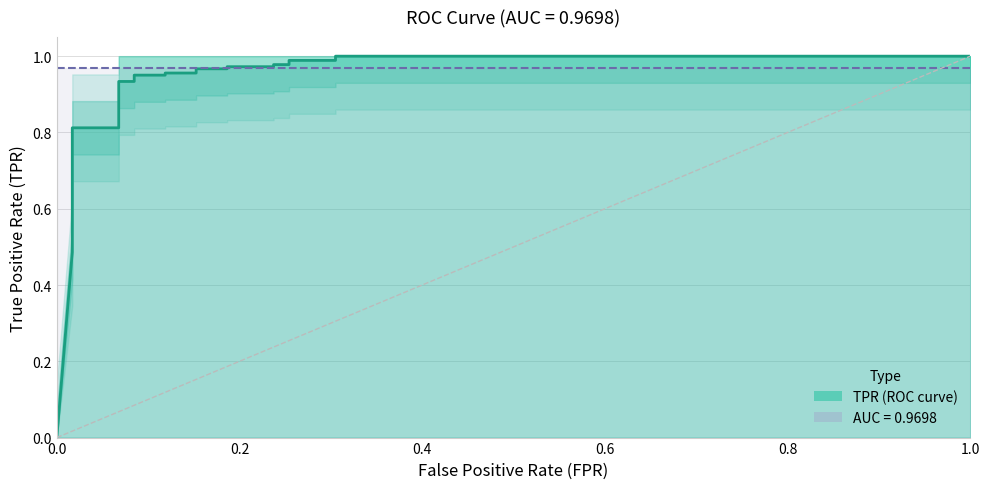

True or false: the data has more than 0 interior local peaks.

False